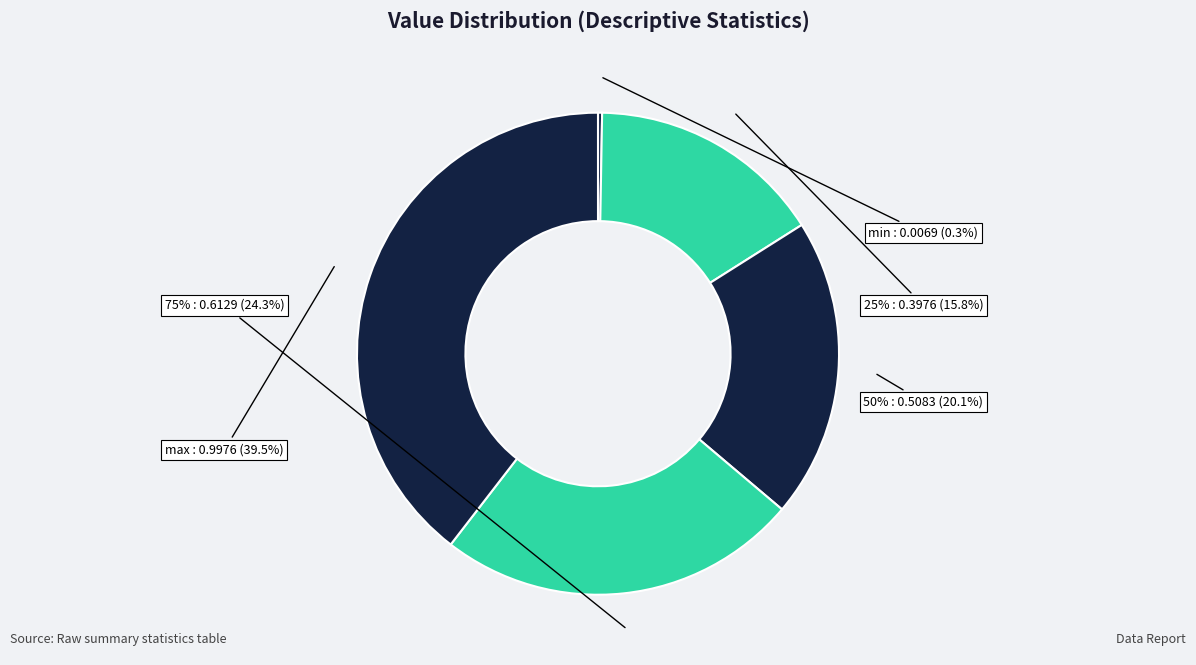

Is max the majority of the pie?

No